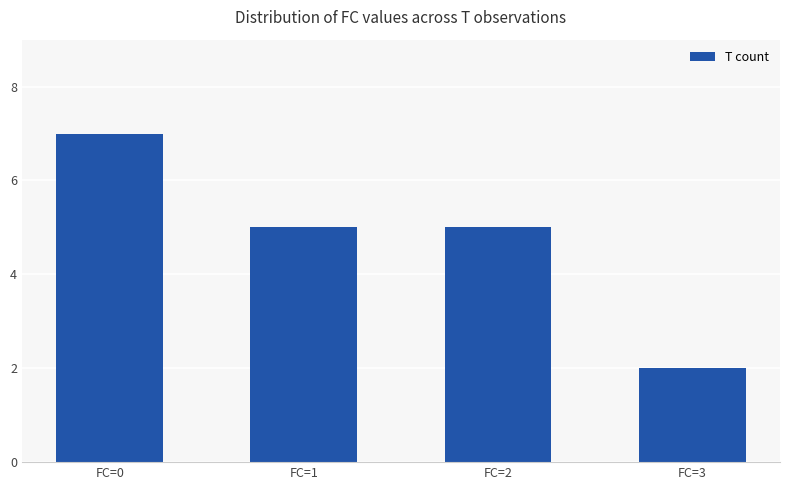

What is the sum of all values?

19